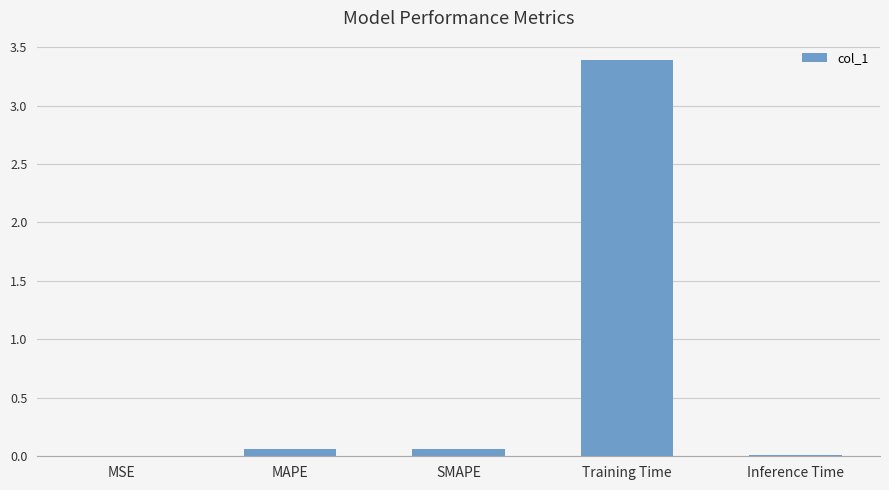

The value at Training Time is 2.1. True or false?

False